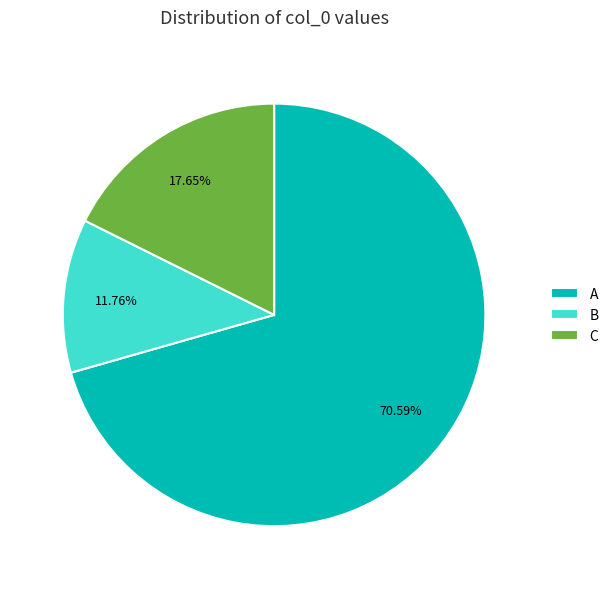

Which slice is the largest?

A